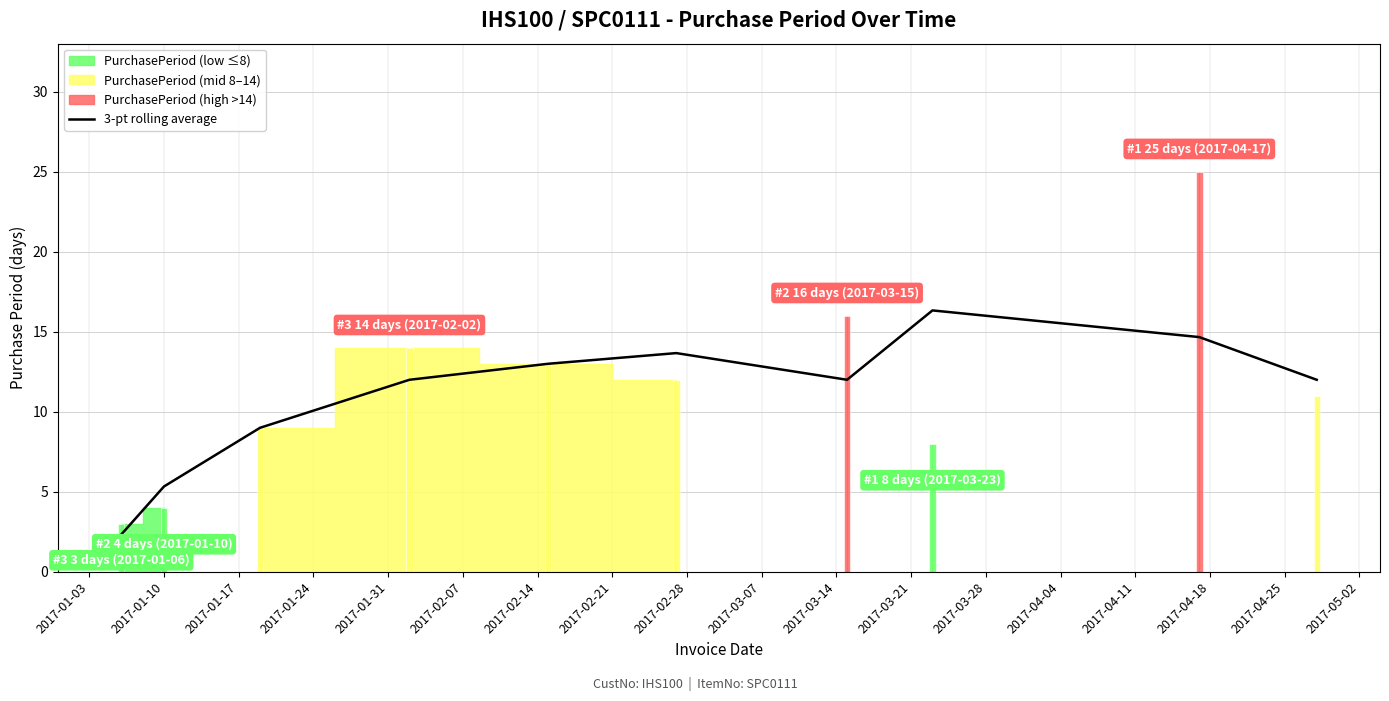

The chart shows a value of 5.1 at 2017-02-21. True or false?

False